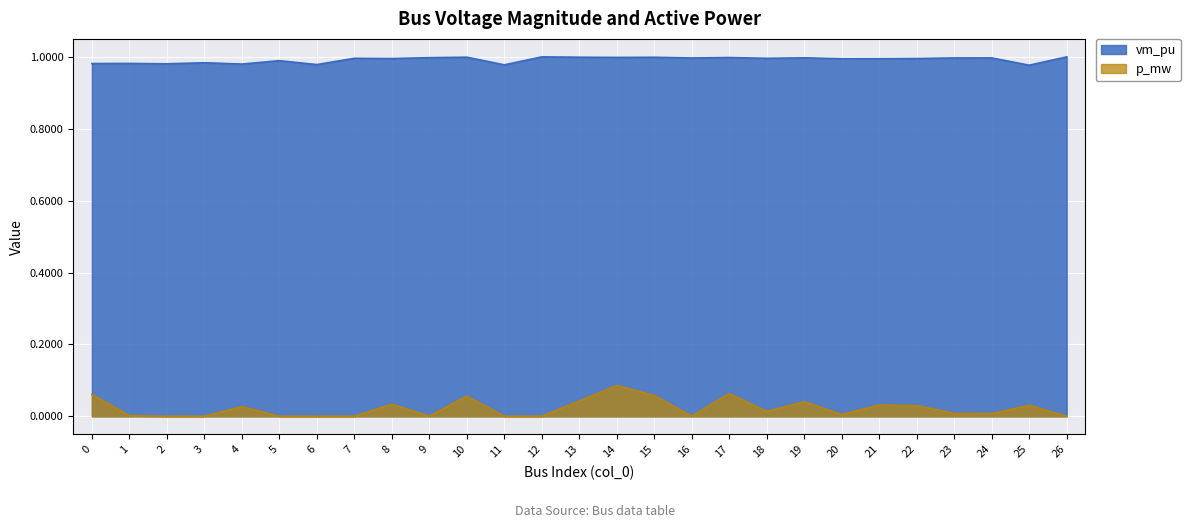

At which label does p_mw reach its peak?

14